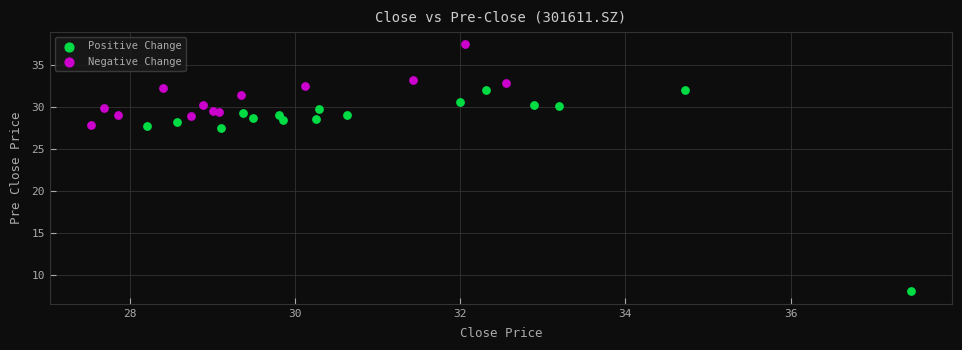

What are all the series names shown in the legend?

Positive Change, Negative Change